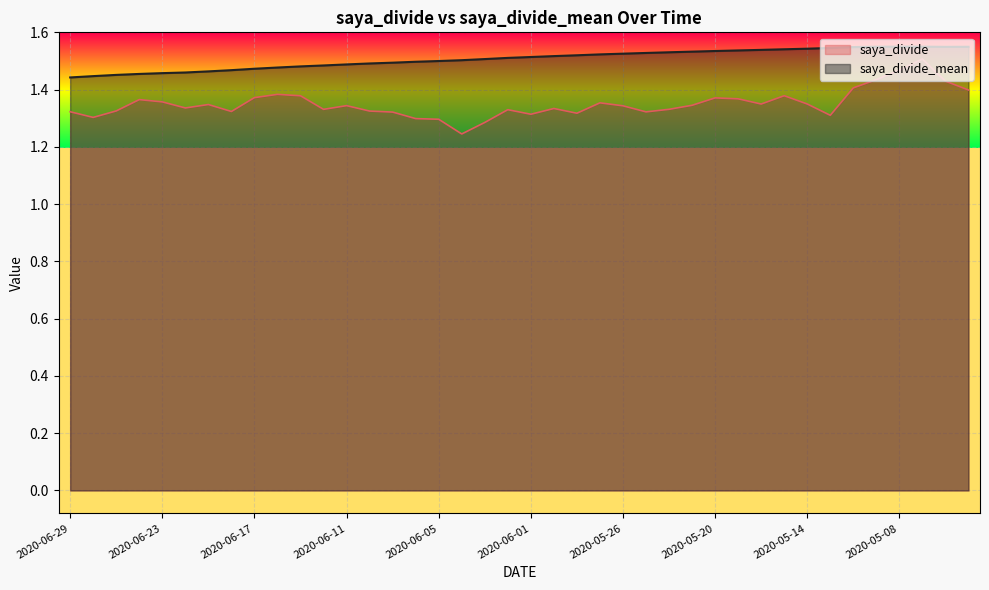

What is the sum of all saya_divide values?

54.0